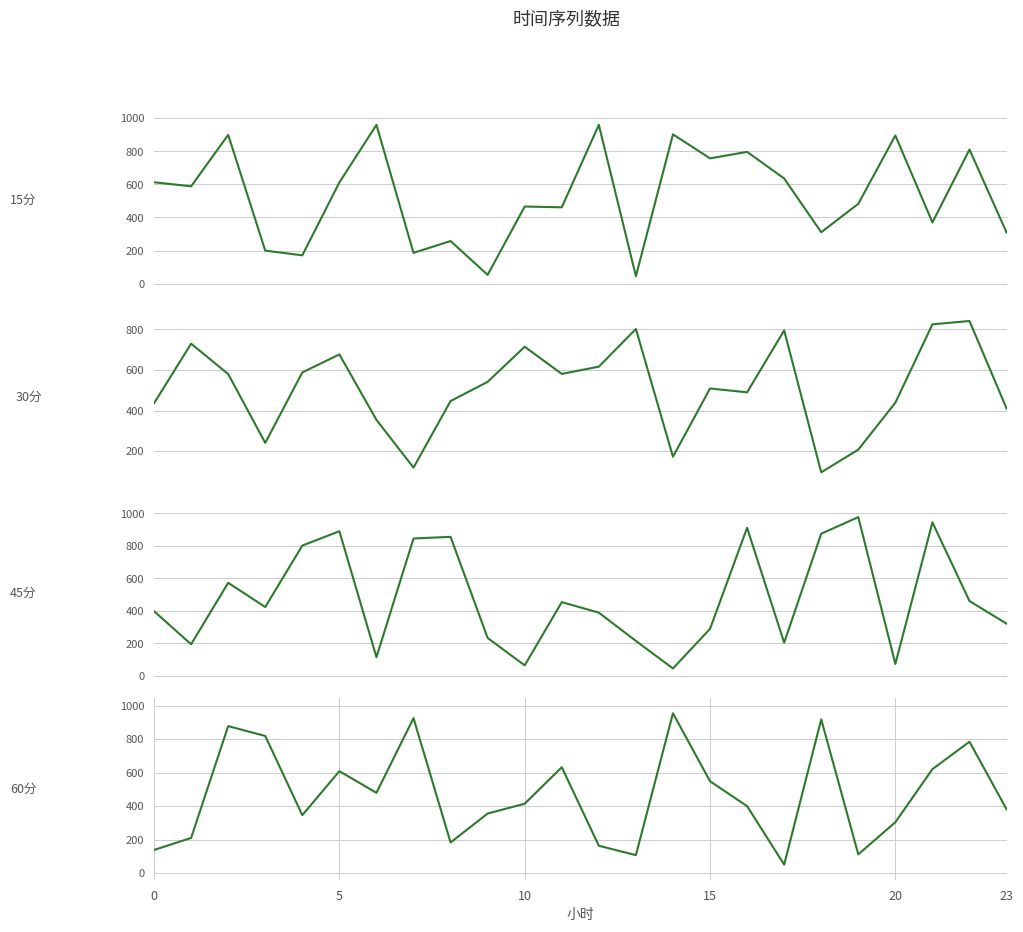

Which series changed the most between 8 and 11?

60分